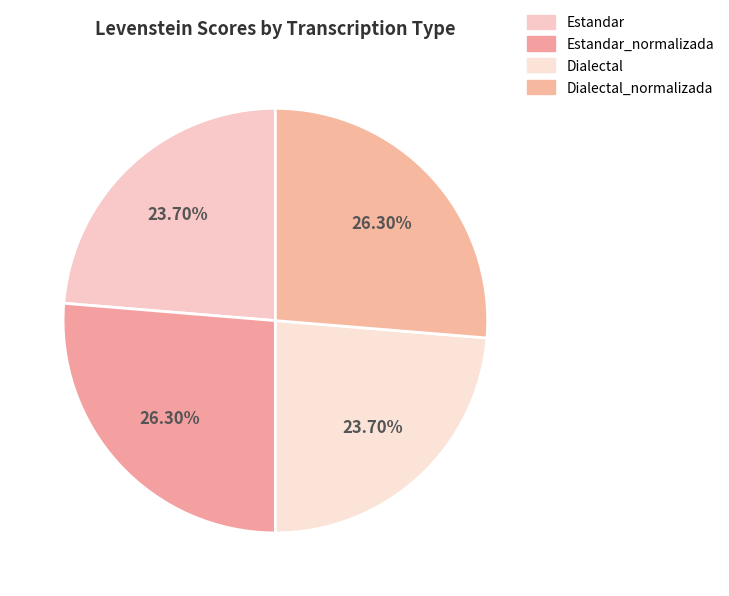

Which category has the biggest portion of the pie?

Estandar_normalizada